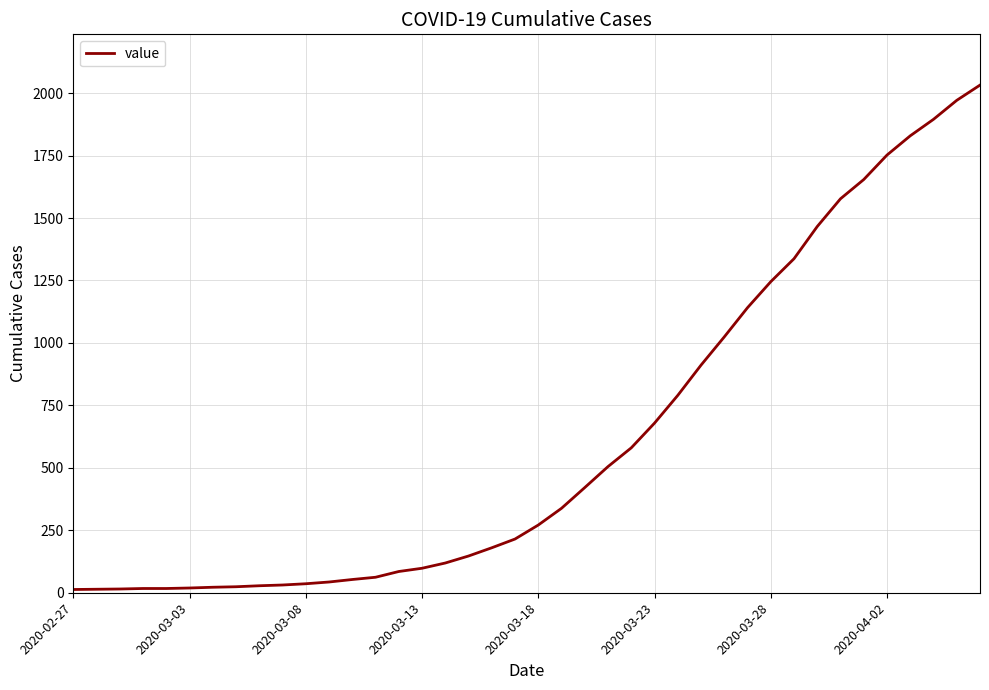

What is the greatest value displayed?

2032